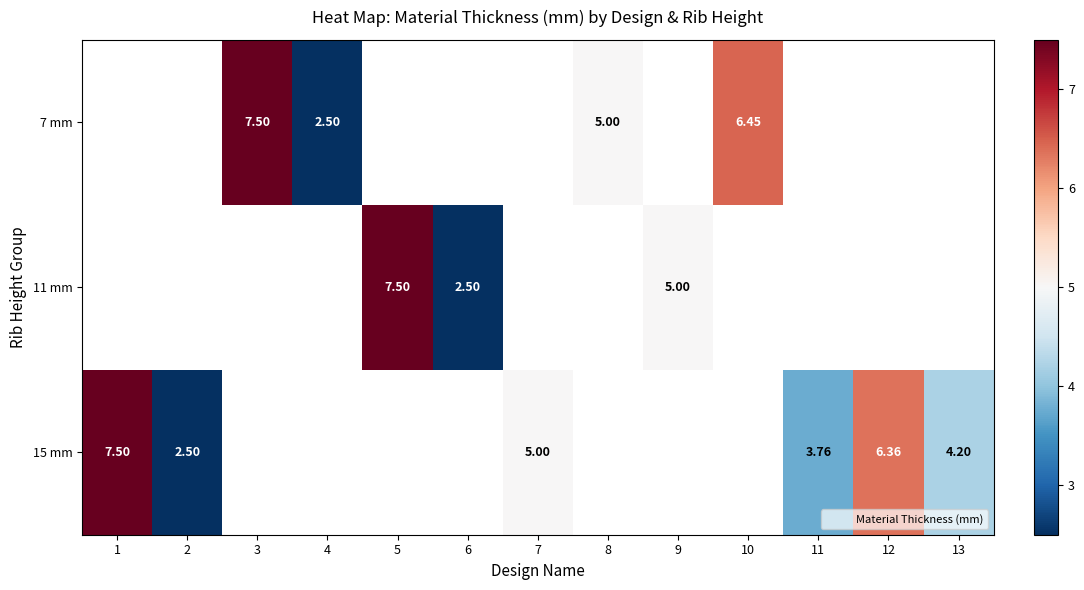

How many values in 7 mm are above zero?

4